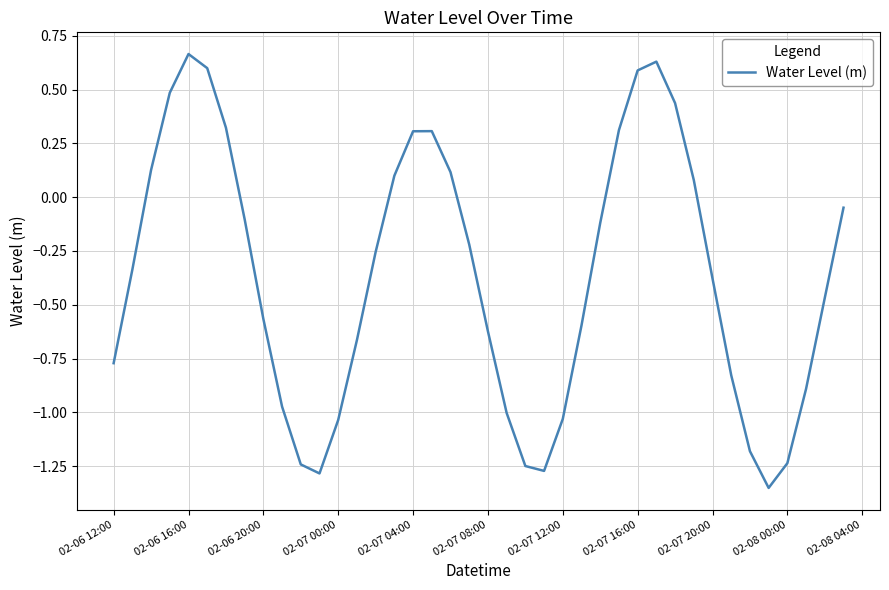

What is the difference between the maximum and second lowest values?

1.9